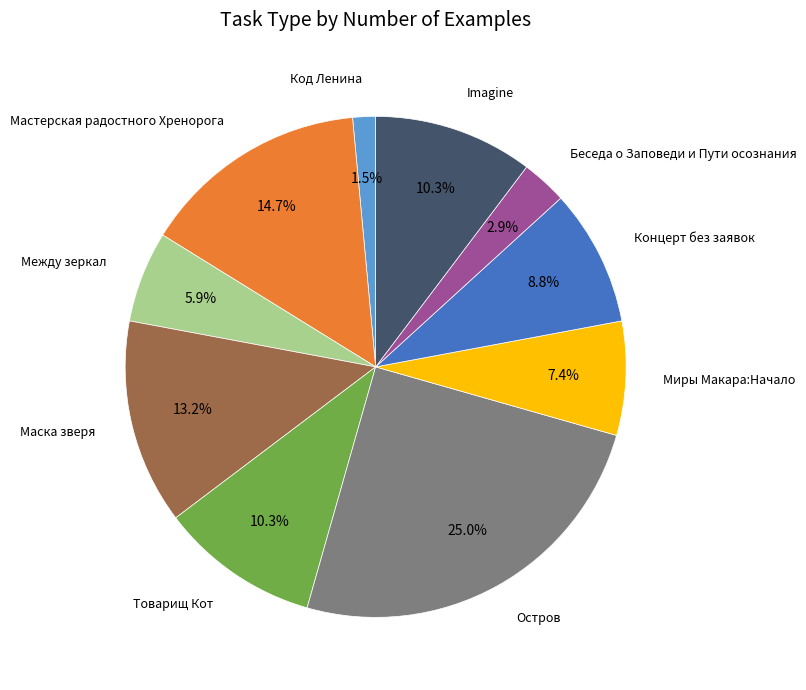

How many segments does this pie chart have?

10